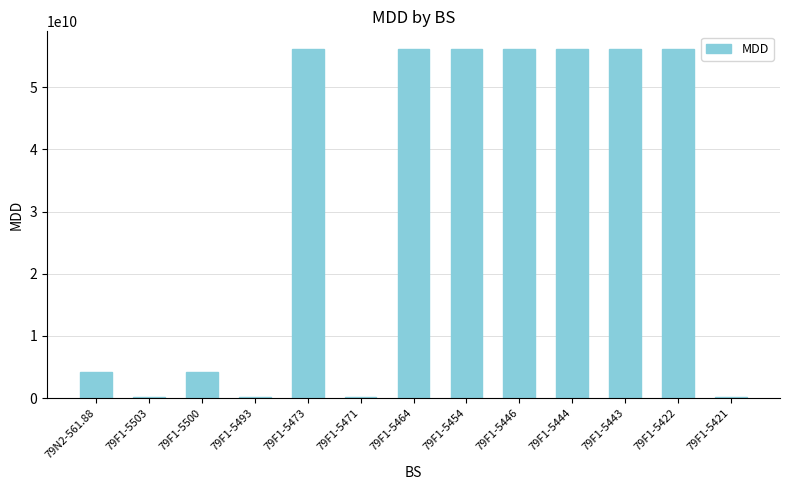

What is the label of the 10th bar from the right?

79F1-5493